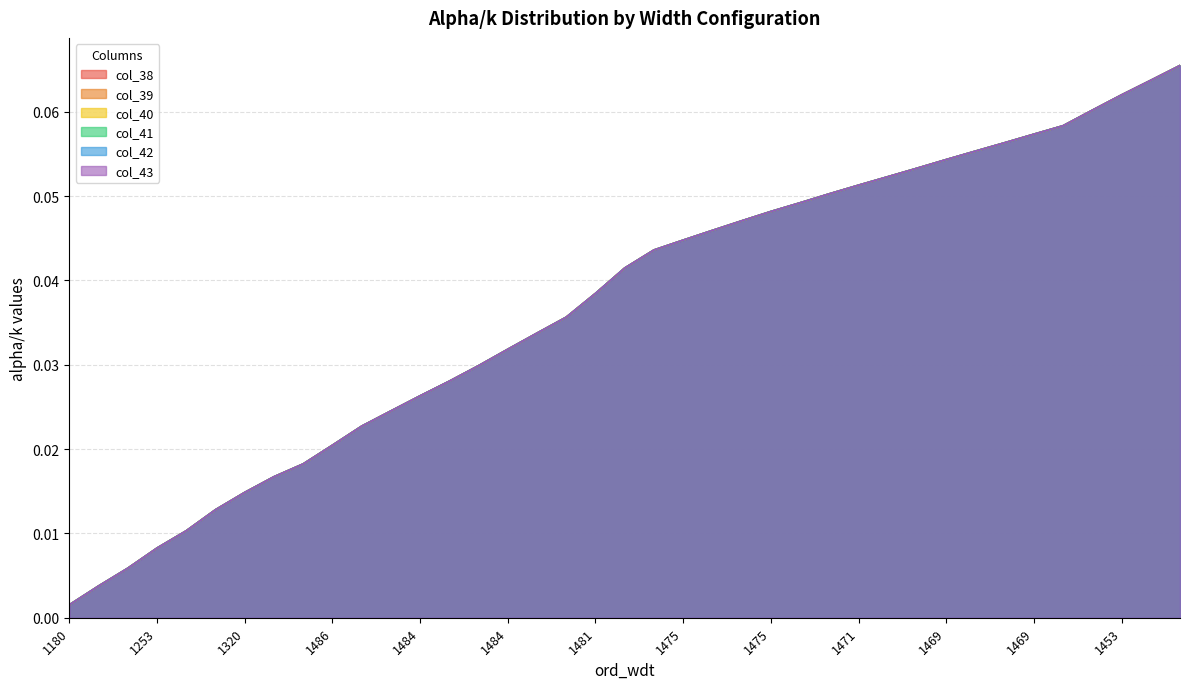

At how many categories does at least one series exceed 0?

39